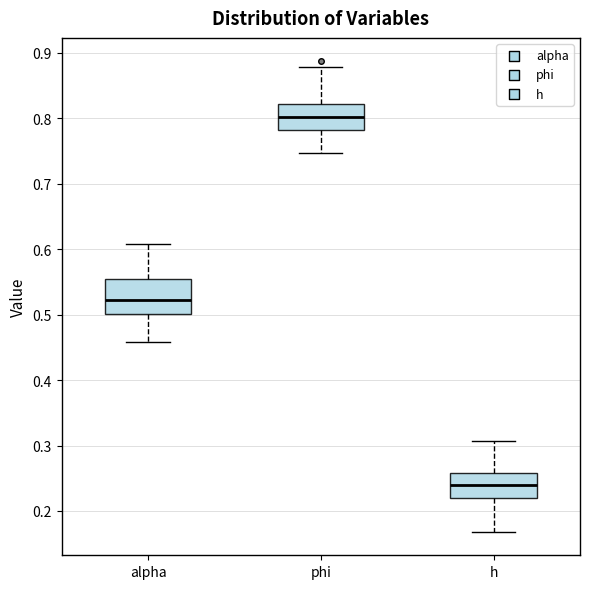

Reading left to right, transcribe this box plot: for each box, give where its median line is, the range the box spans, and where its two whiskers end, as read against the y-axis. The values are not printed on the chart, so give them approximately, as read against the axis.

alpha: median 0.52, box 0.50 to 0.55, whiskers 0.46 to 0.61
phi: median 0.80, box 0.78 to 0.82, whiskers 0.75 to 0.88
h: median 0.24, box 0.22 to 0.26, whiskers 0.17 to 0.31